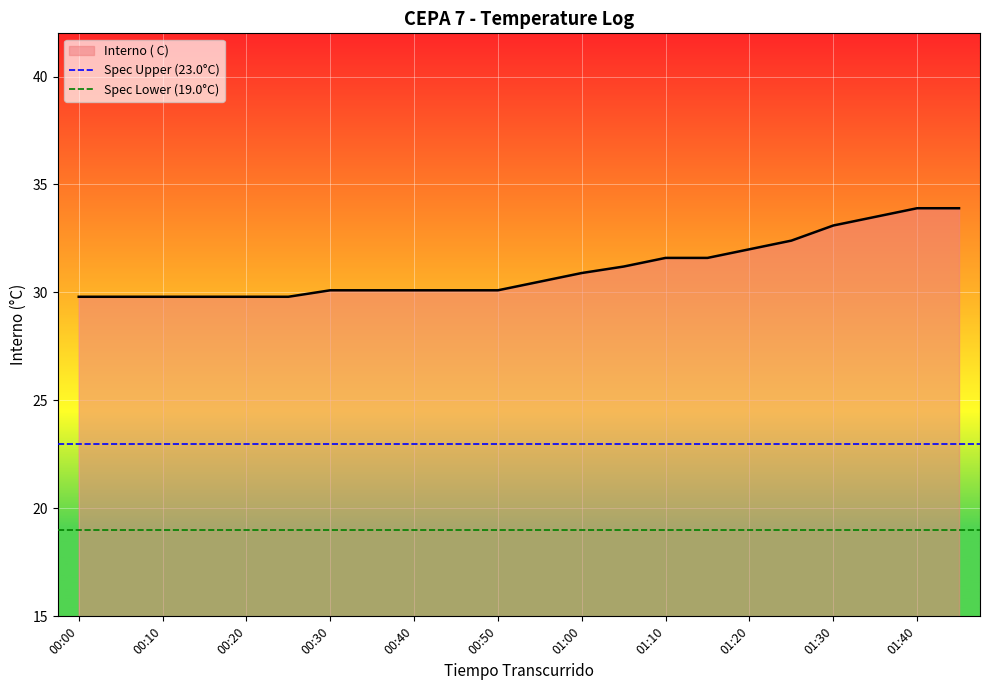

What is the lowest value of the Interno ( C) series?

29.8